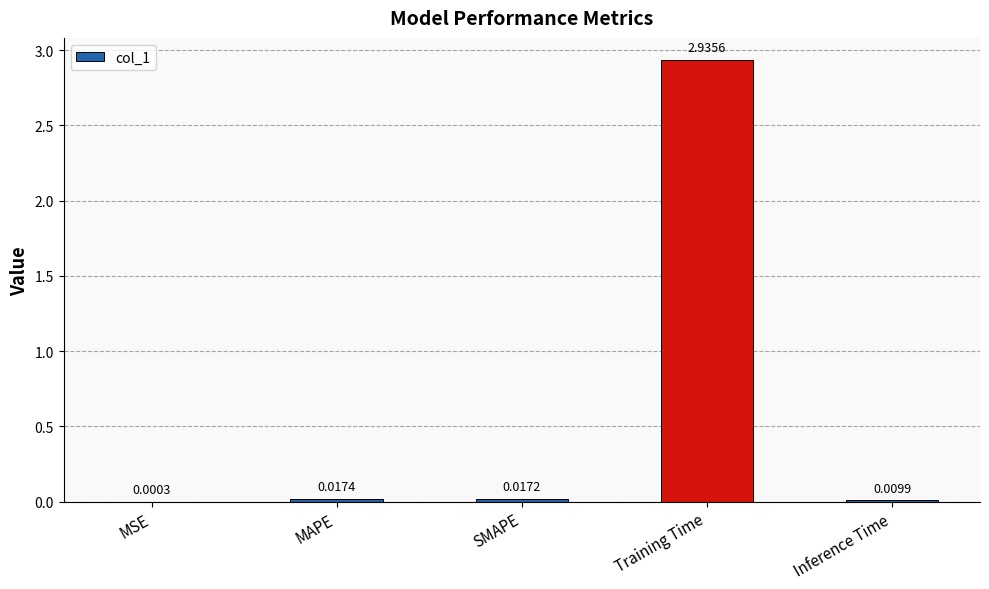

Which category has the highest value across all series?

Training Time